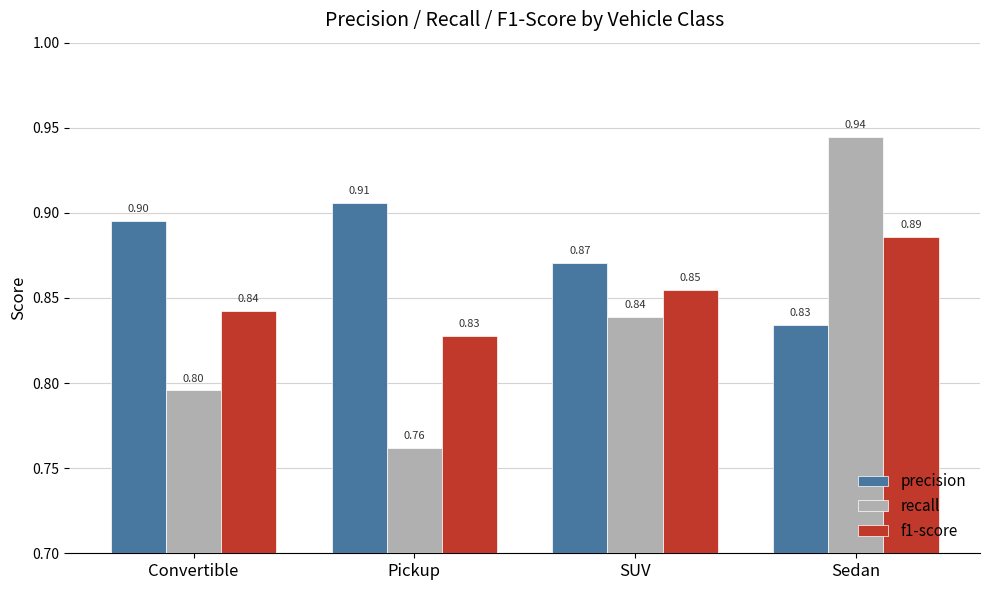

List the series in order of their peak value, highest first.

recall, precision, f1-score